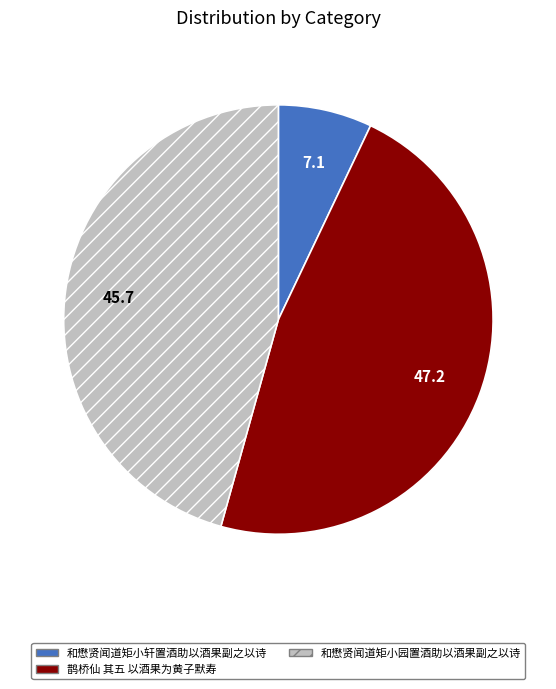

Which slice is the largest?

鹊桥仙 其五 以酒果为黄子默寿